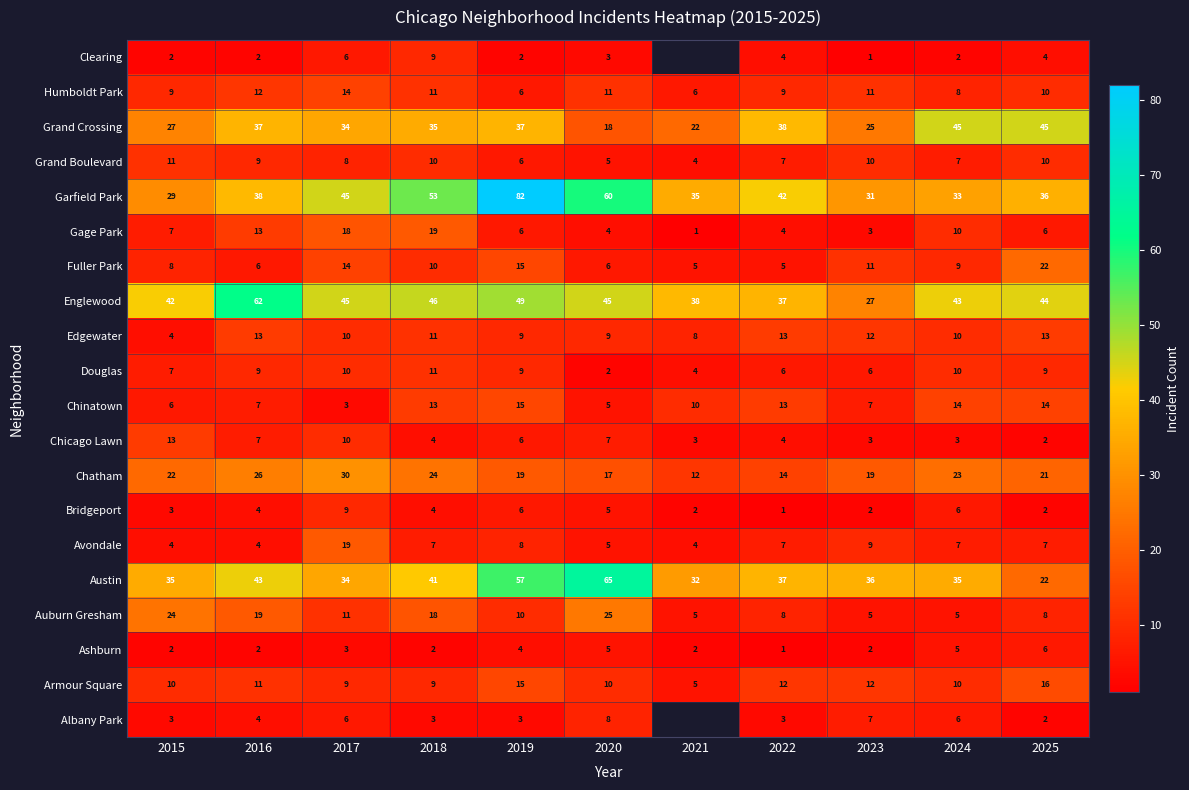

How many categories are shown in the chart?

11